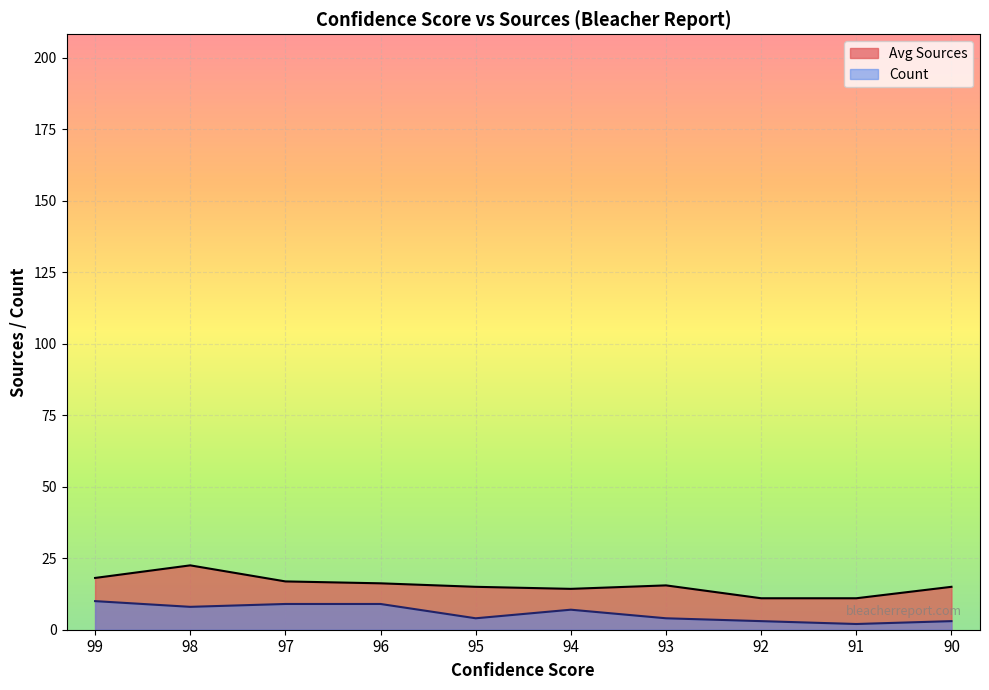

List the series in order of their overall mean, highest first.

Avg Sources, Count